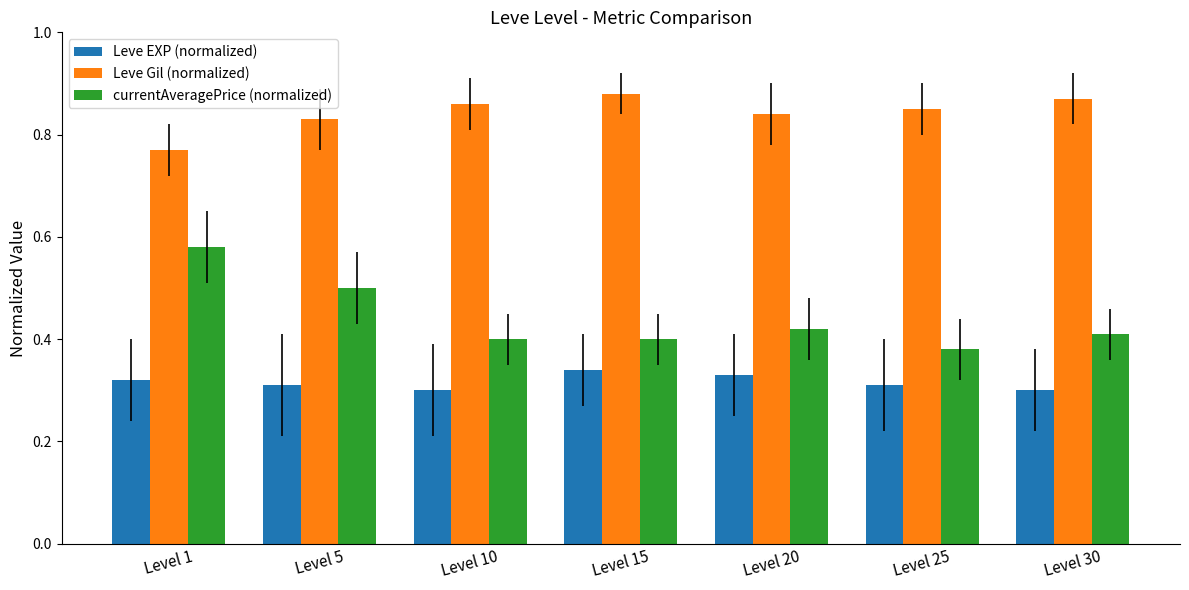

Which series has the widest spread of values?

currentAveragePrice (normalized)